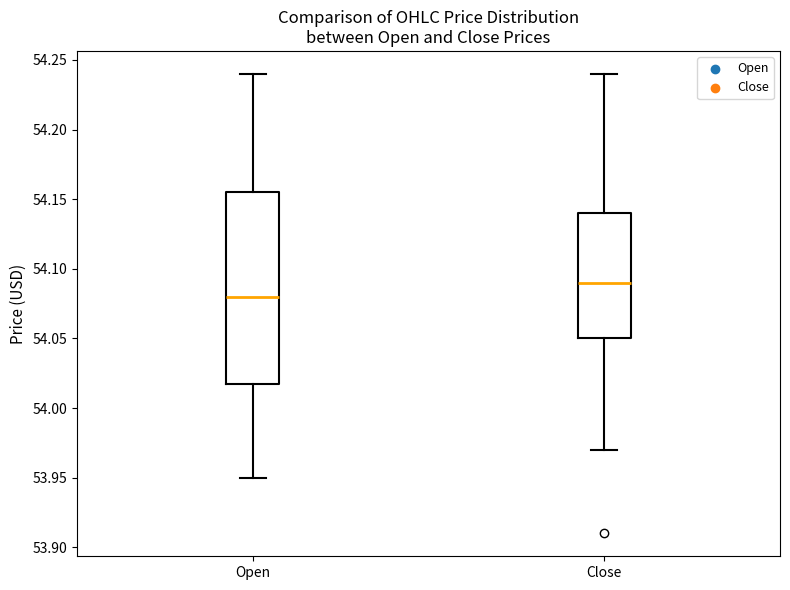

Where does the median line of the box for Open sit on the y-axis? The values are not printed on the chart, so give them approximately, as read against the axis.

54.080